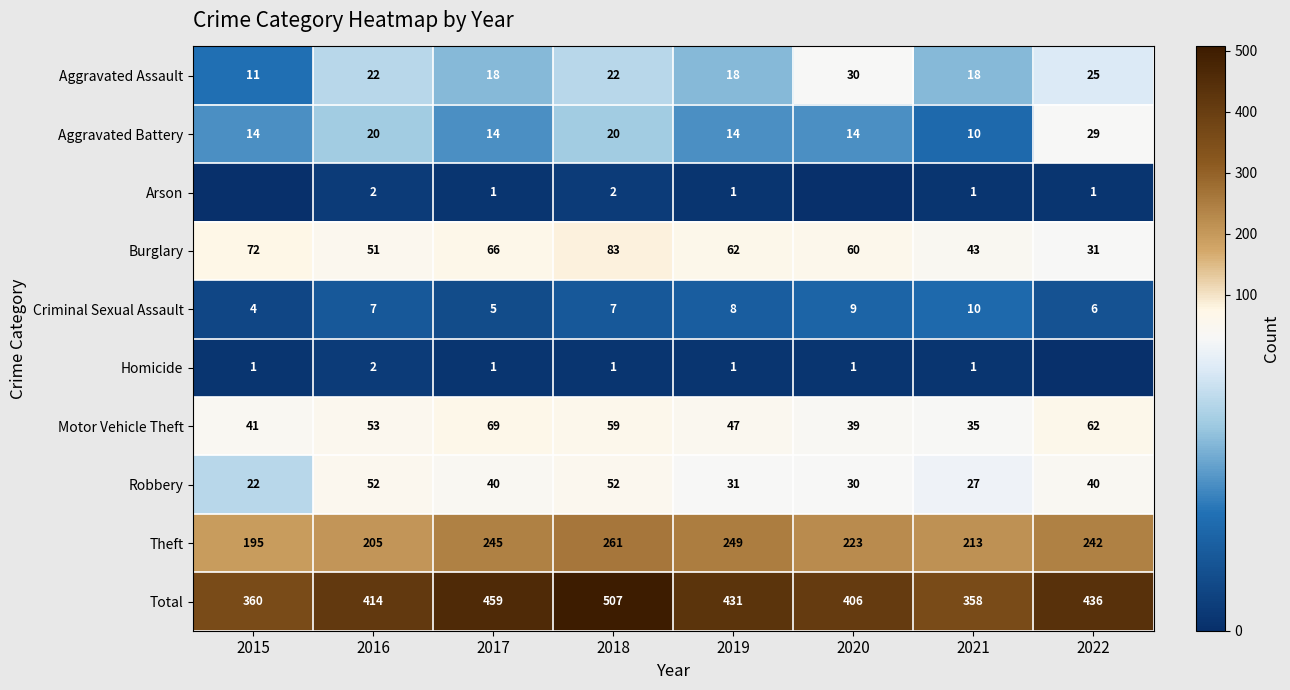

What is the difference between the maximum and second lowest values in the Motor Vehicle Theft series?

30